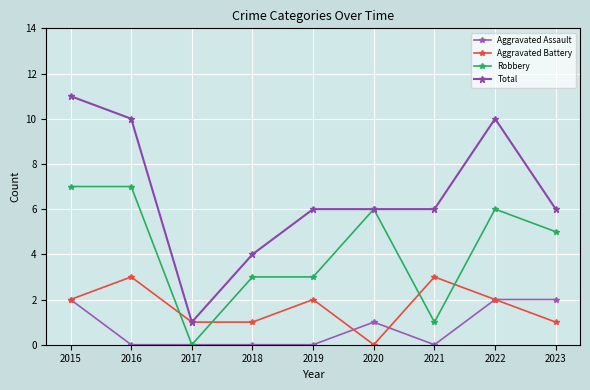

The value of Total at 2019 is 10. True or false?

False